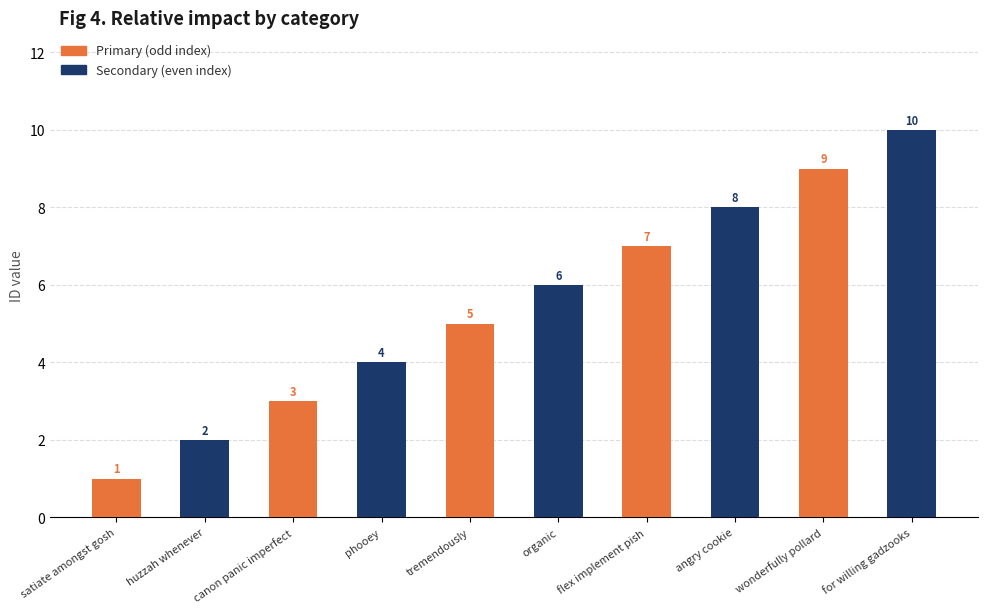

What is the label of the 8th bar from the right?

canon panic imperfect